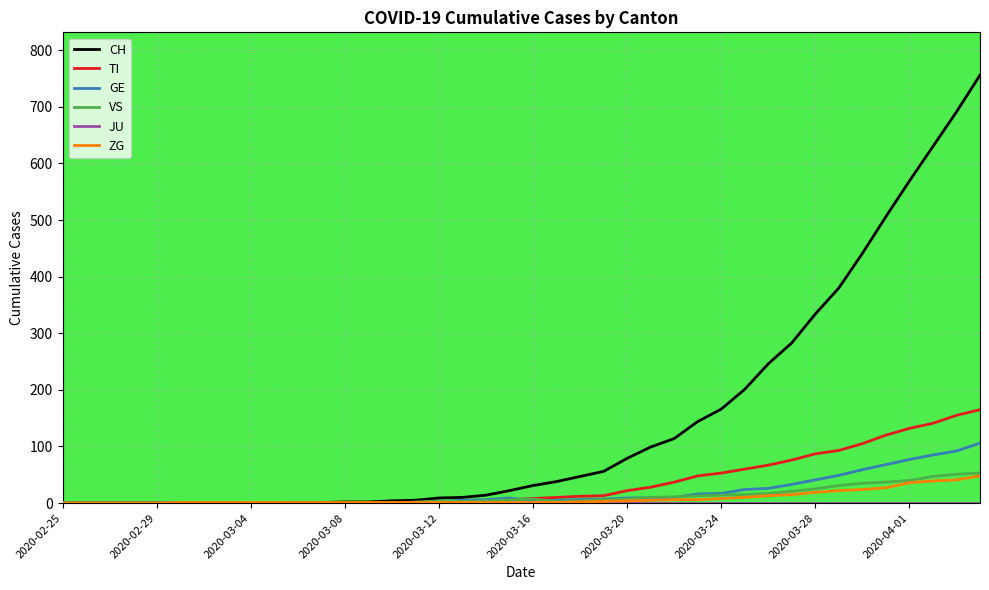

What is the greatest value displayed?

756